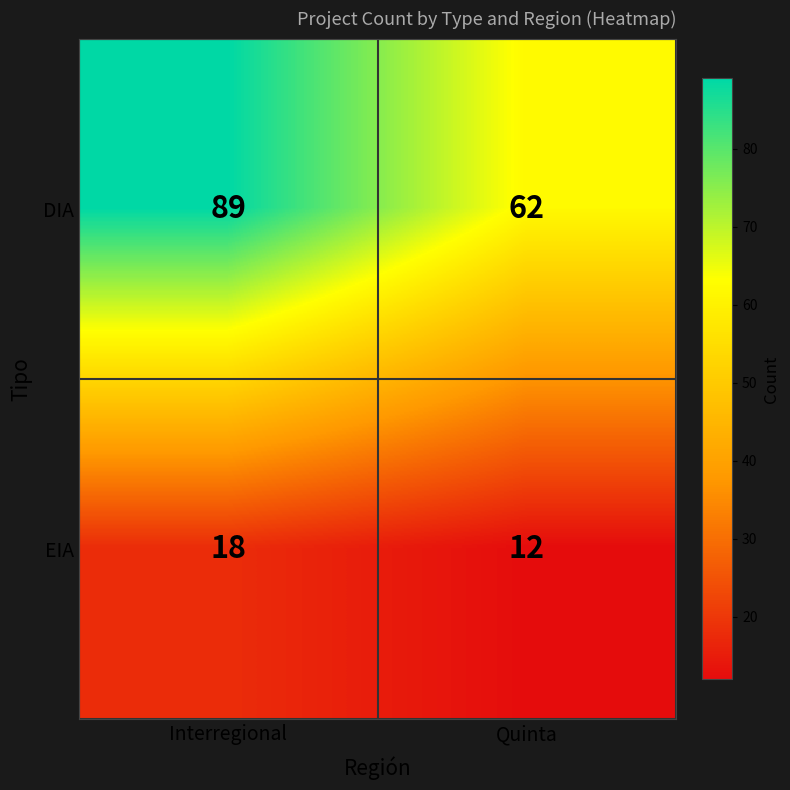

What is the average value of the DIA series?

76